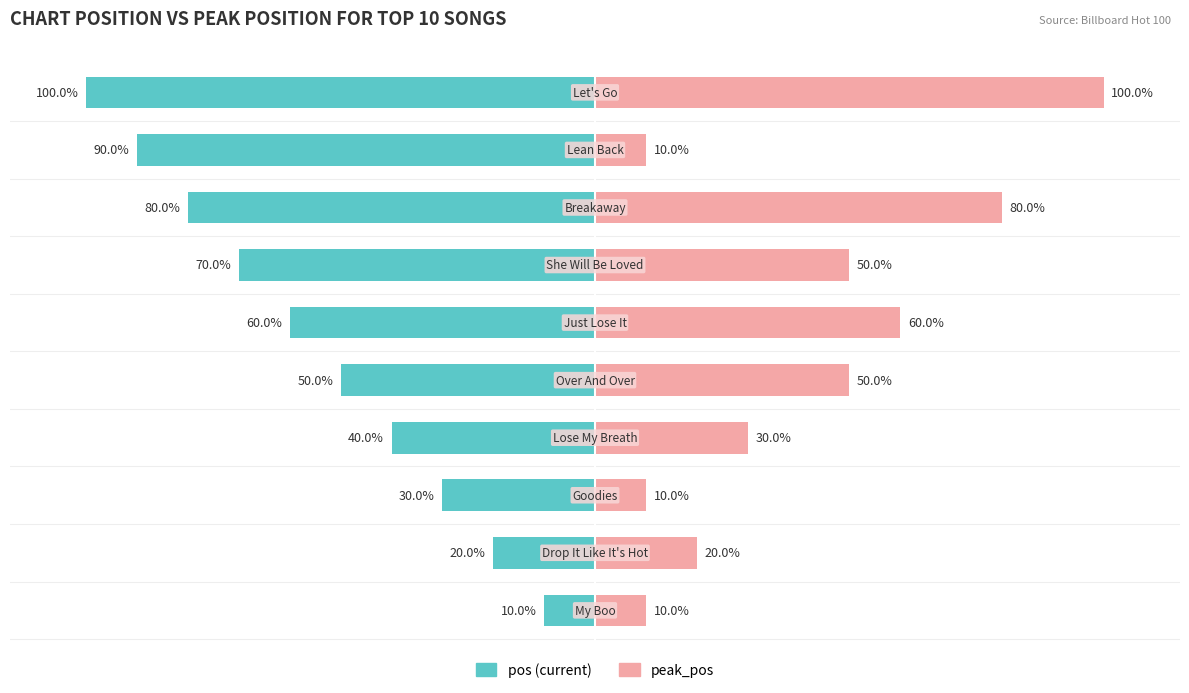

What is the maximum value shown in the chart?

100